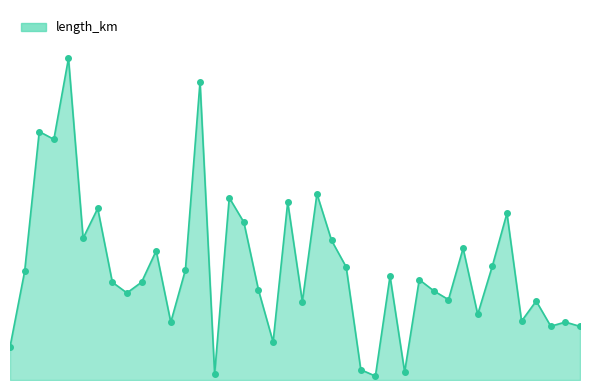

Is this an area chart (filled region under the line)?

Yes